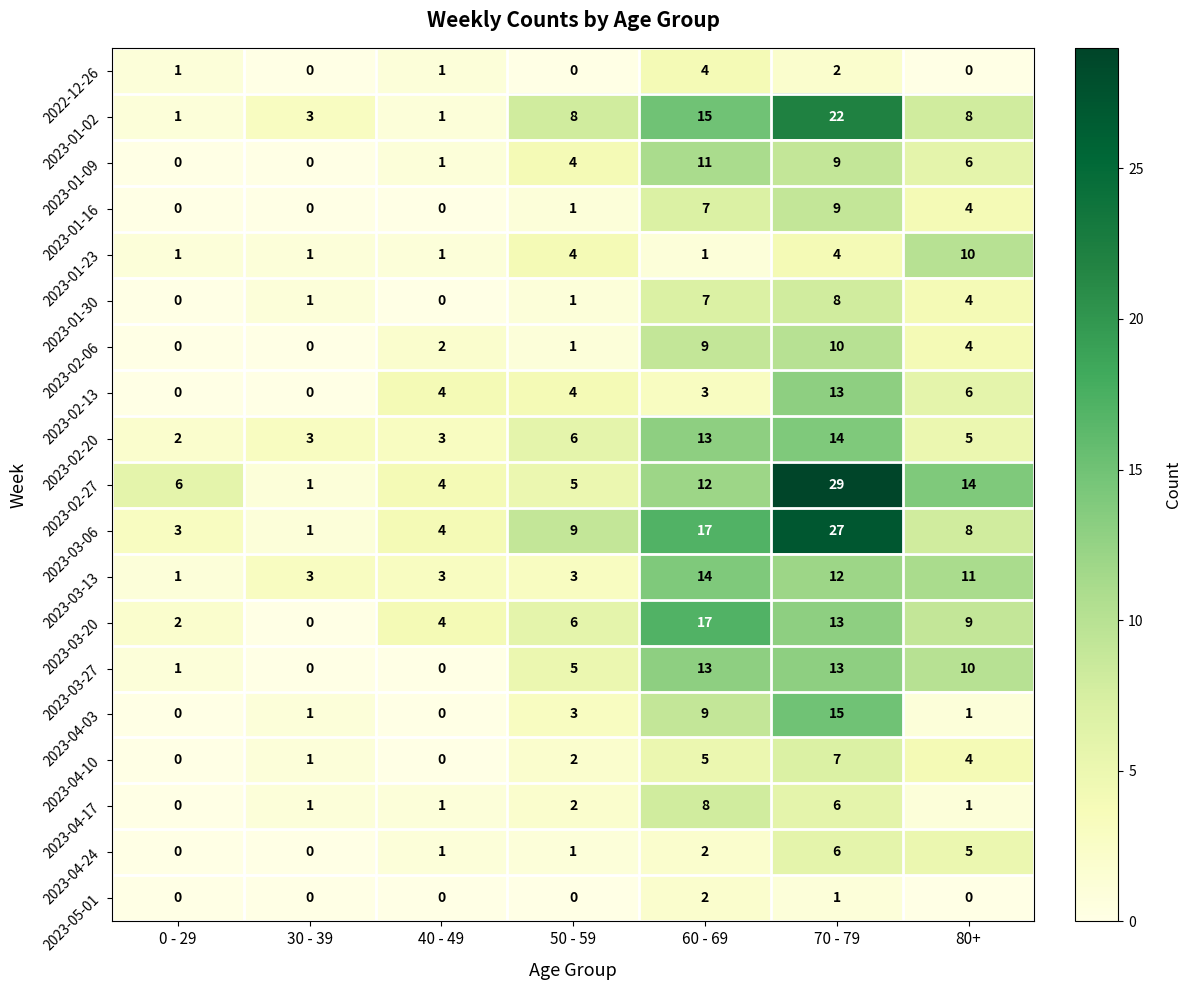

Which series has the largest total across all categories?

2023-02-27